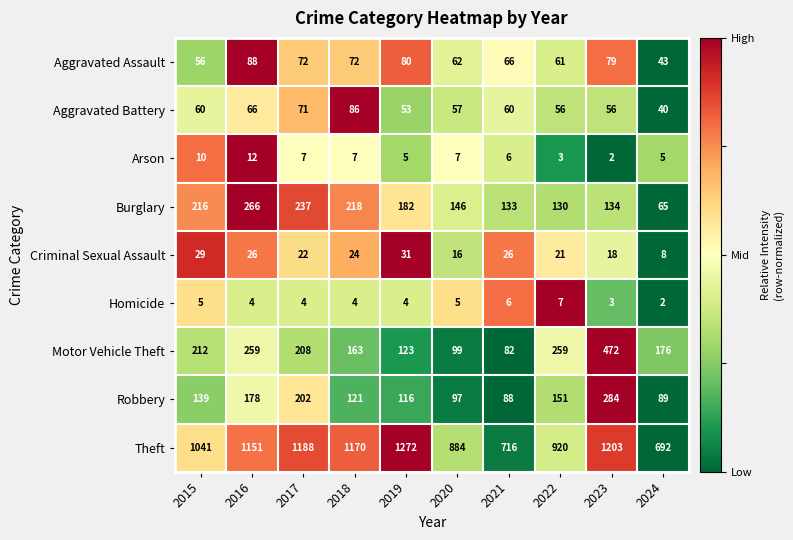

Which label corresponds to the largest value in the chart?

2019